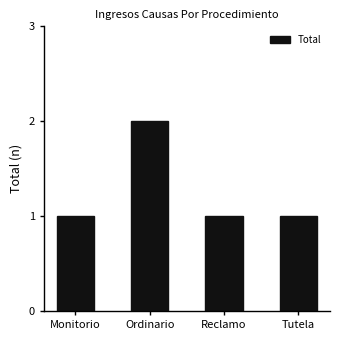

Reading left to right, extract all data points from this chart.

Monitorio=1	Ordinario=2	Reclamo=1	Tutela=1